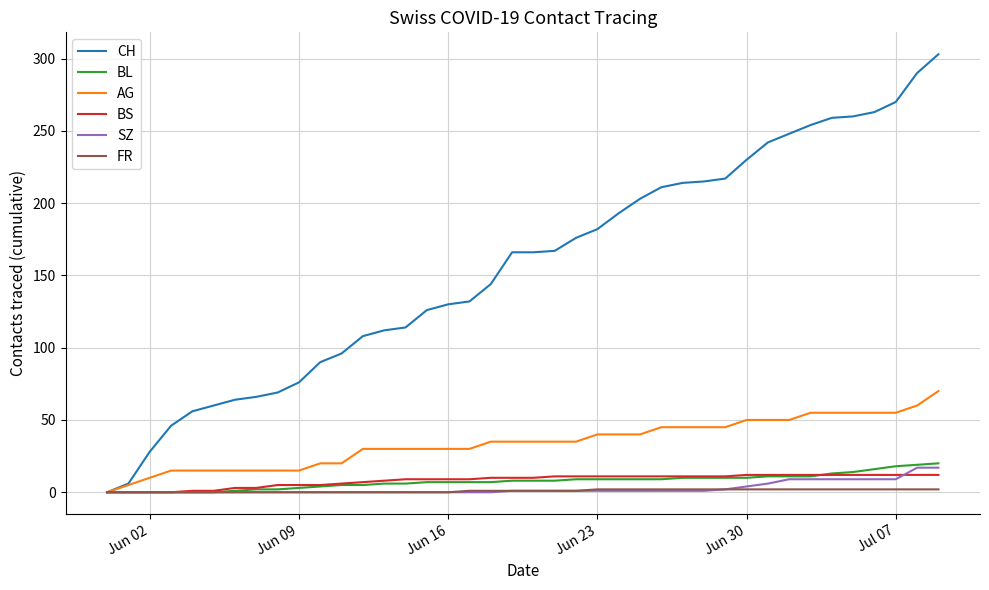

How many lines are shown in the chart?

6